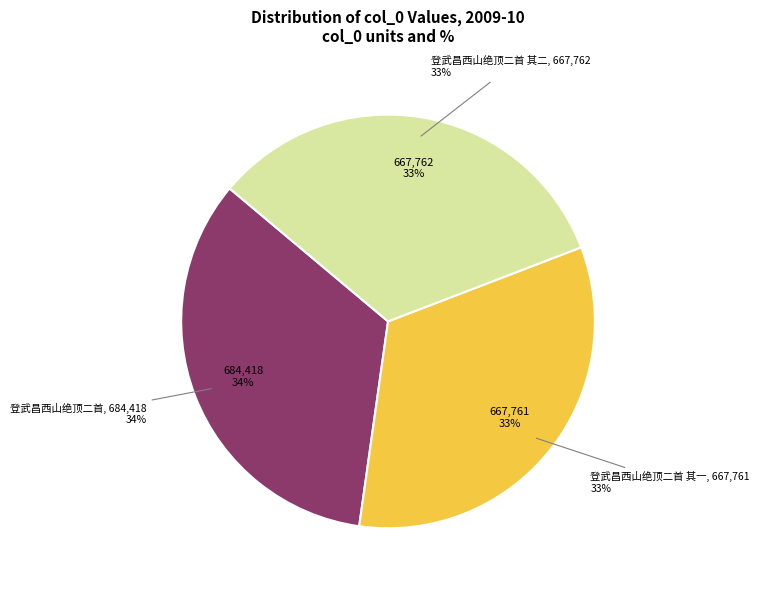

Is 登武昌西山绝顶二首 the majority of the pie?

No